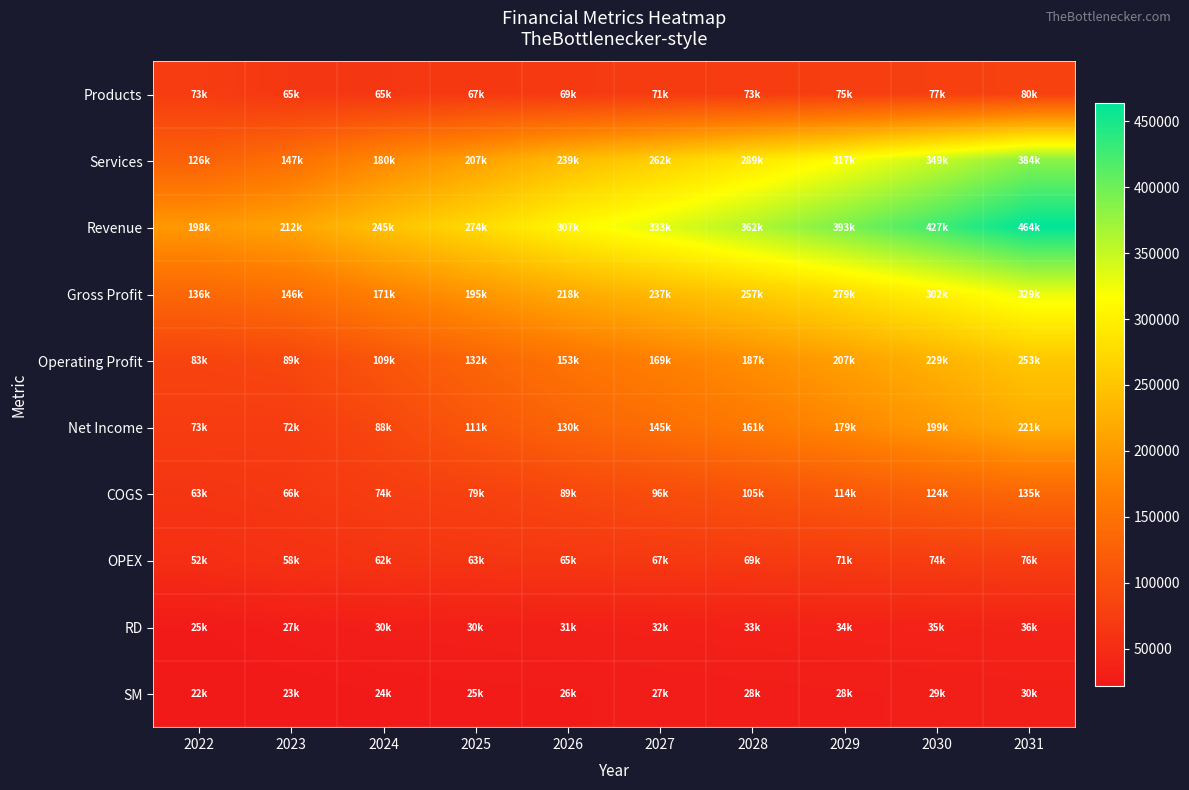

Count the number of data series in this chart.

10